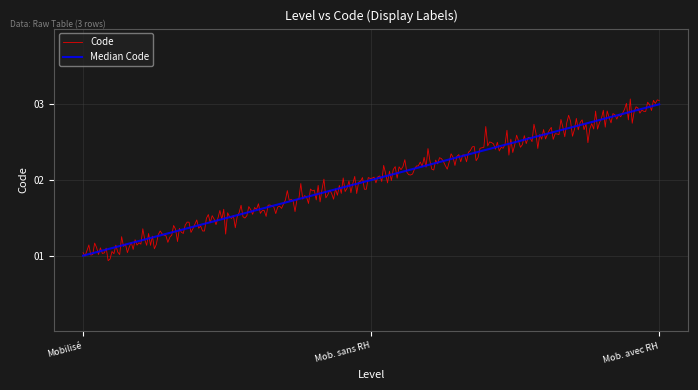

Which series has the largest range (max minus min)?

Code